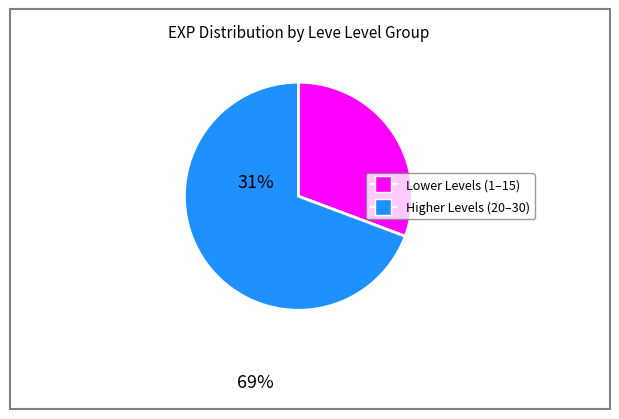

Is there any slice that represents more than half of the pie?

Yes